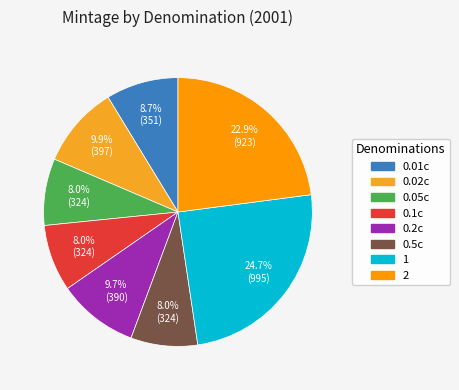

How many segments does this pie chart have?

8